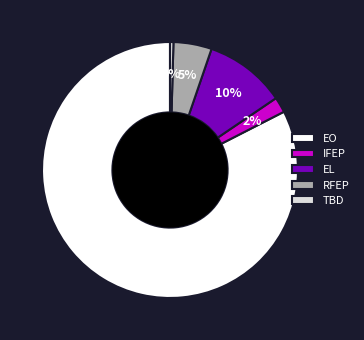

Is there any slice that represents more than half of the pie?

Yes